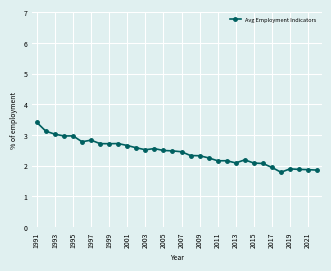

What is the minimum value shown in the chart?

1.8